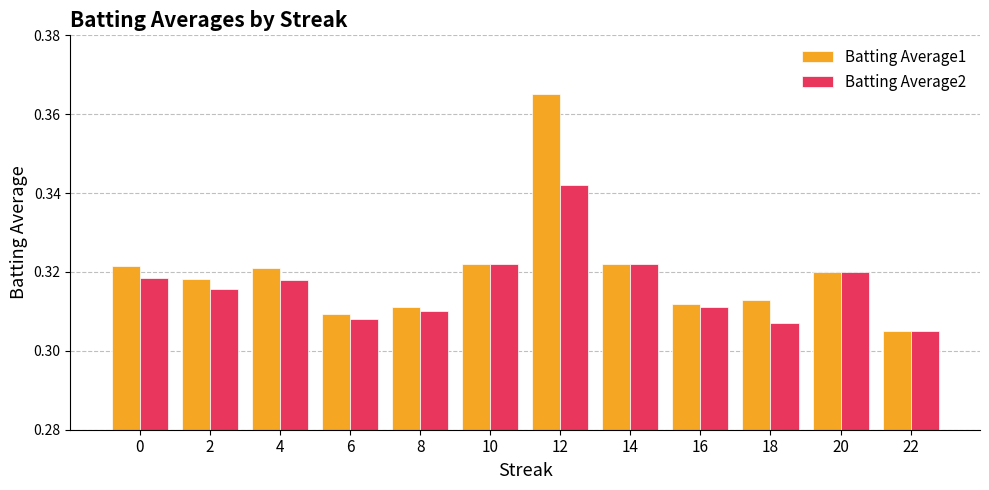

What is the sum of all Batting Average1 values?

3.8